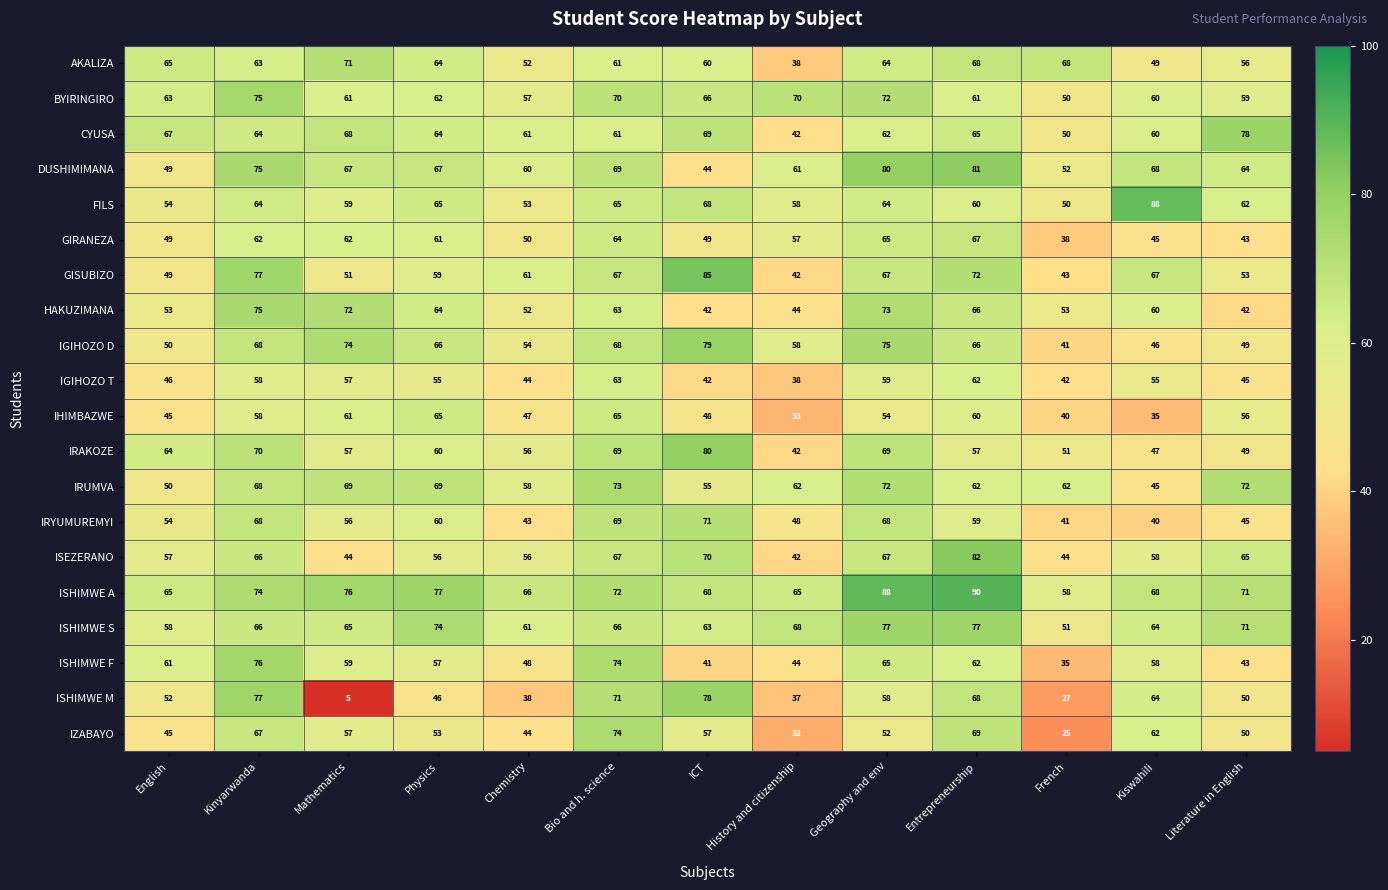

What is the average value of the FILS series?

62